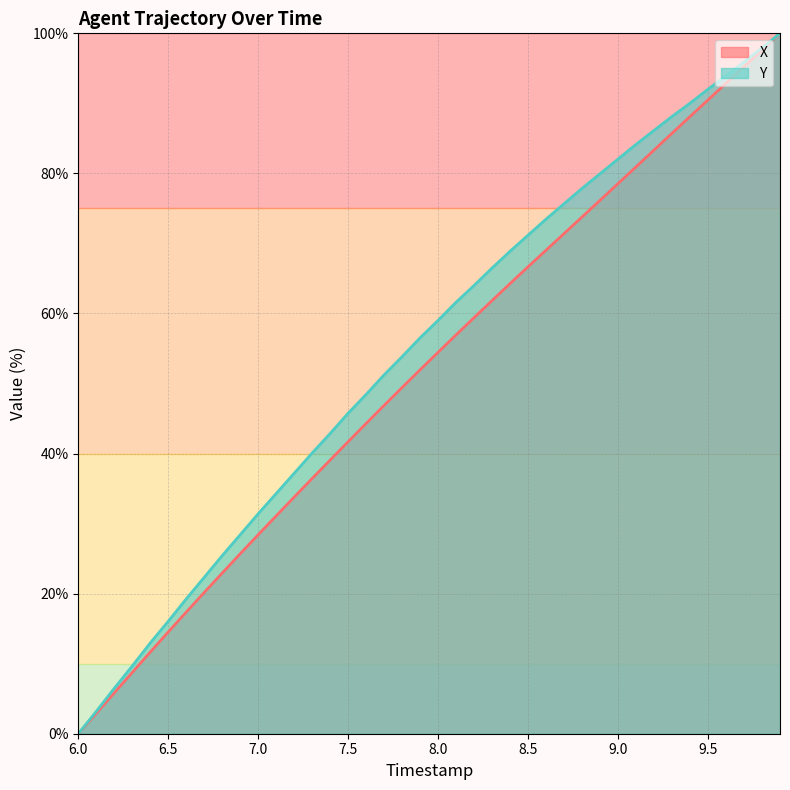

What is the greatest value displayed?

100.0